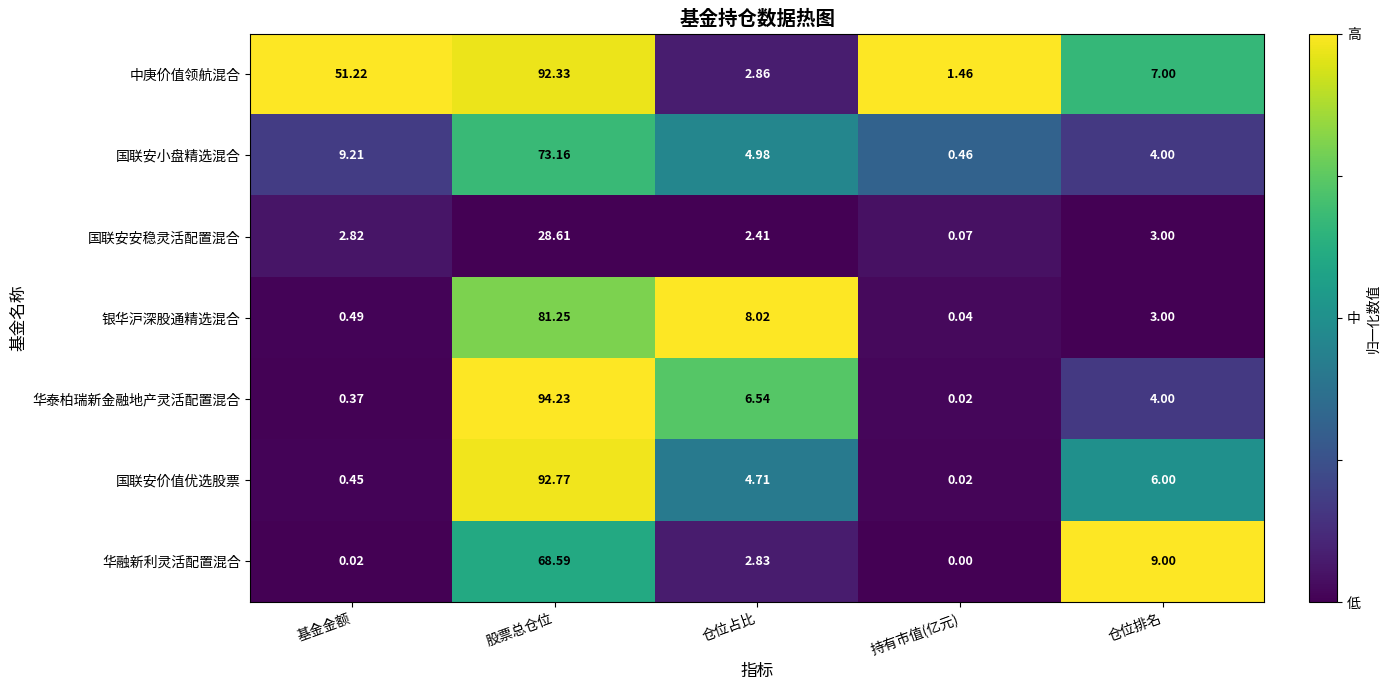

Rank the categories by 国联安价值优选股票 value from lowest to highest.

持有市值(亿元), 基金金额, 仓位占比, 仓位排名, 股票总仓位